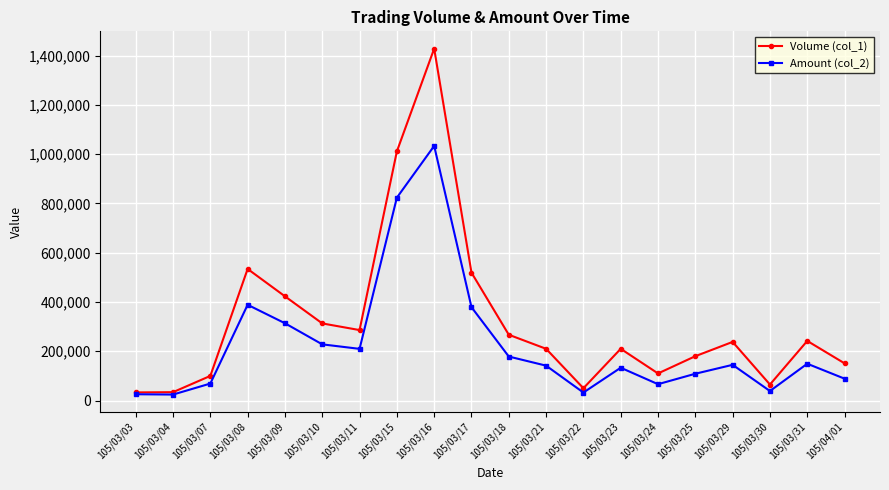

List the series in order of their overall mean, lowest first.

Amount (col_2), Volume (col_1)